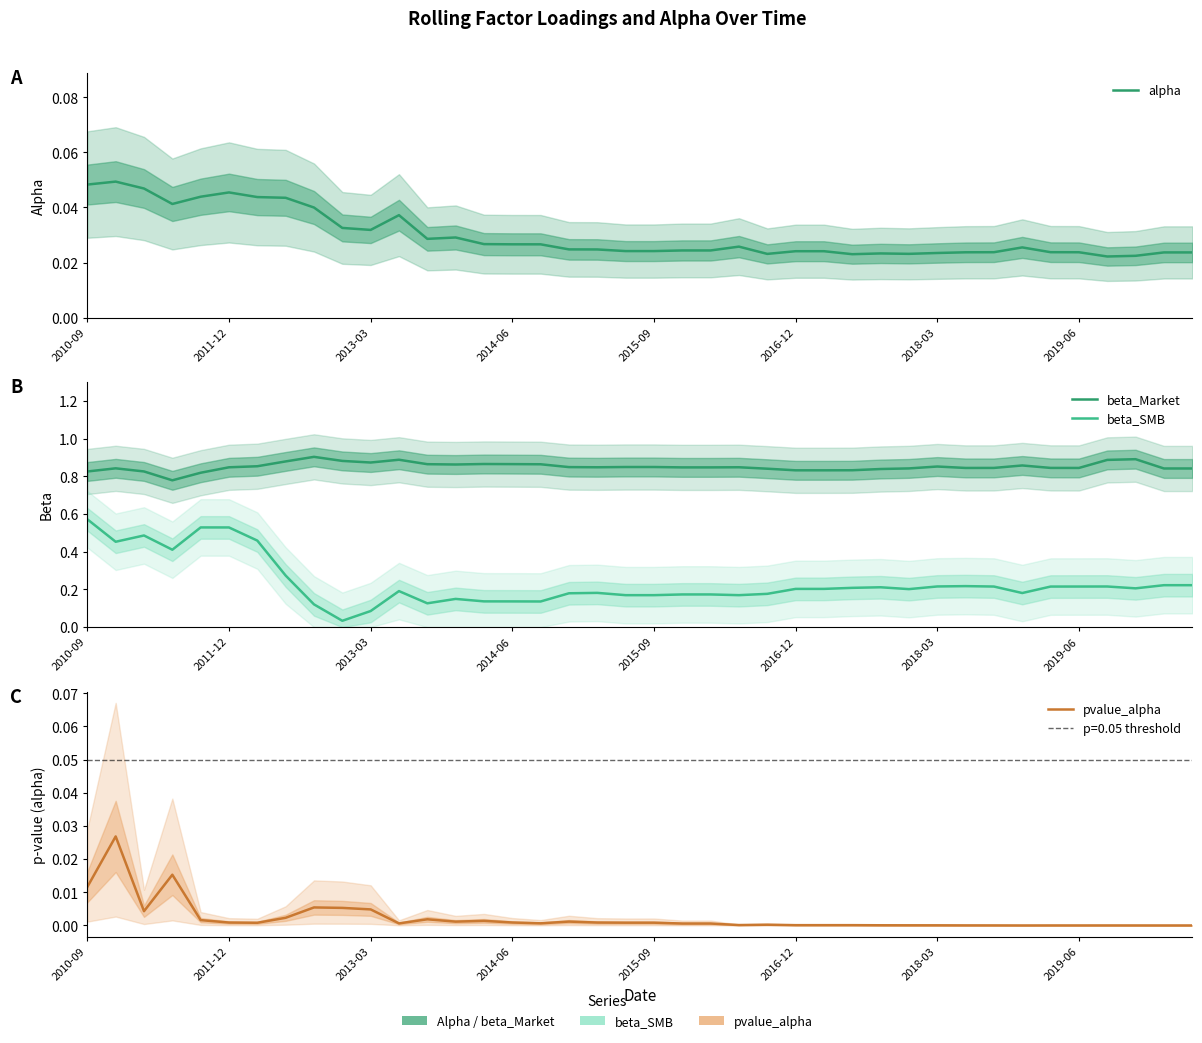

What is the difference between the maximum and minimum values in the beta_SMB series?

0.5